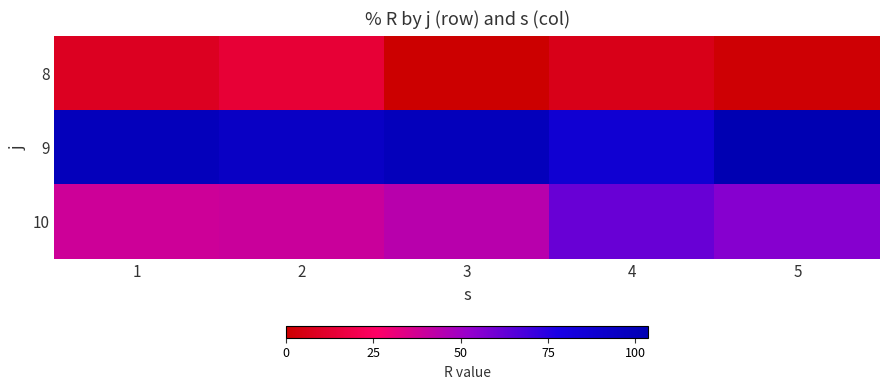

List the series in order of their overall mean, lowest first.

8, 10, 9